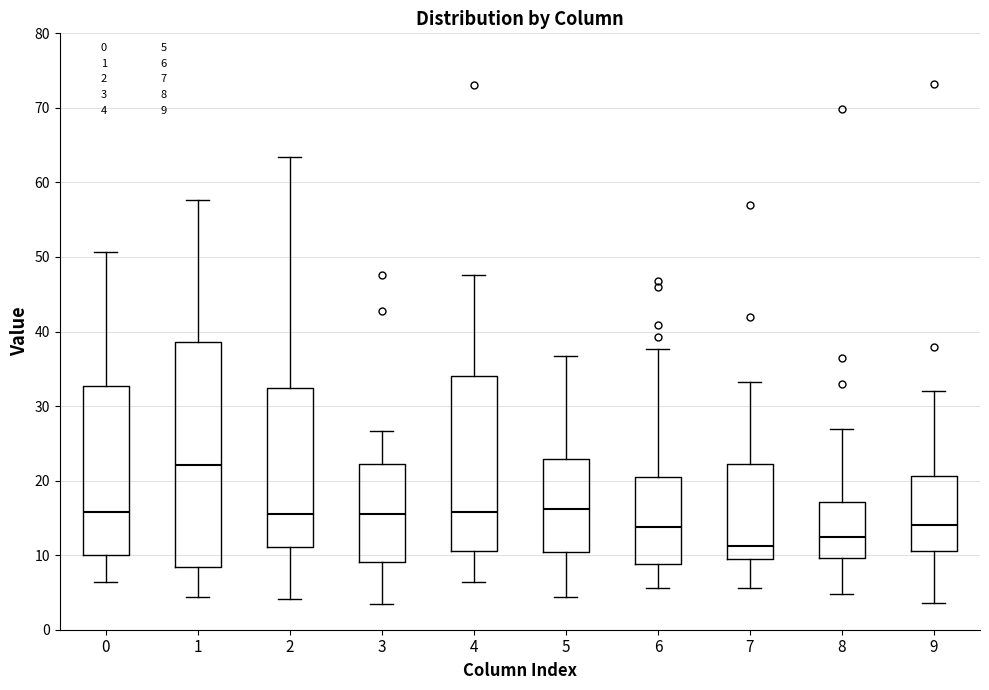

Reading left to right, read every box against the y-axis: the position of its median line, the range the box covers, and the ends of its whiskers. The values are not printed on the chart, so give them approximately, as read against the axis.

0: median 16, box 10 to 33, whiskers 6 to 51
1: median 22, box 8 to 39, whiskers 4 to 58
2: median 15, box 11 to 32, whiskers 4 to 63
3: median 16, box 9 to 22, whiskers 3 to 27
4: median 16, box 11 to 34, whiskers 6 to 48
5: median 16, box 10 to 23, whiskers 4 to 37
6: median 14, box 9 to 21, whiskers 6 to 38
7: median 11, box 10 to 22, whiskers 6 to 33
8: median 12, box 10 to 17, whiskers 5 to 27
9: median 14, box 11 to 21, whiskers 4 to 32